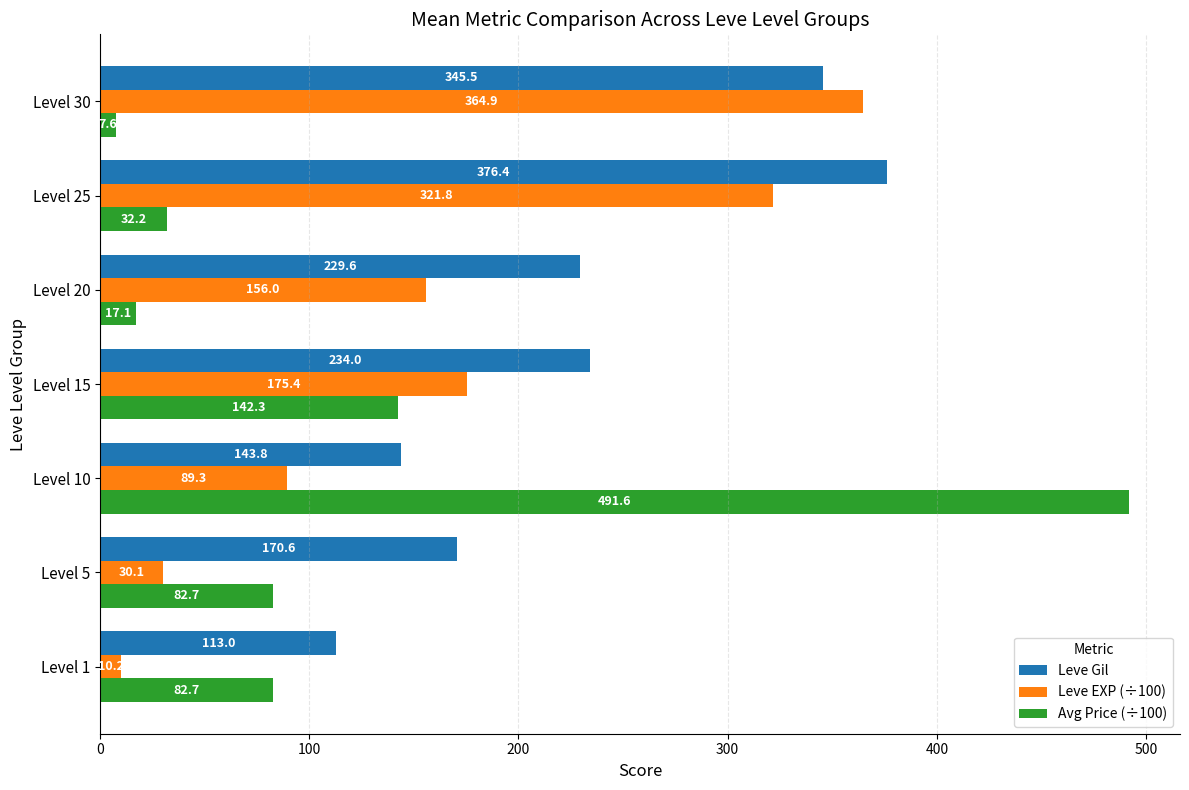

What is the difference between the maximum and minimum values in the Leve Gil series?

263.4